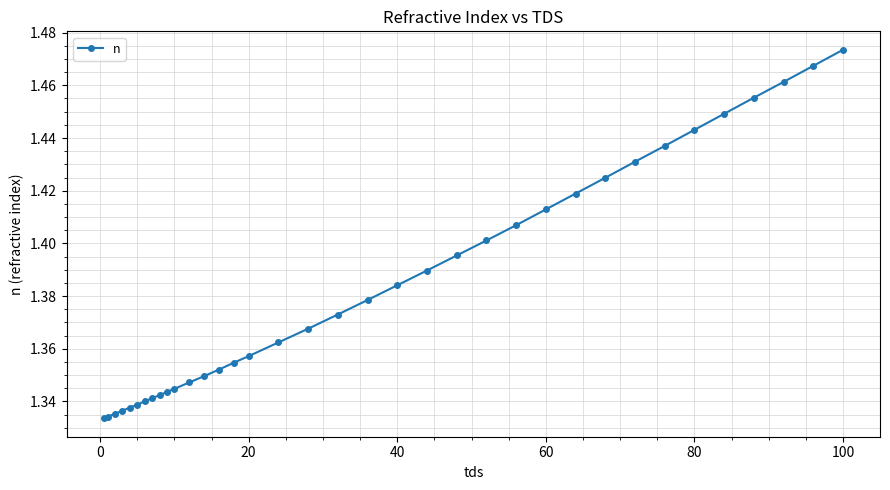

Count the values in the range 1 to 2.

36